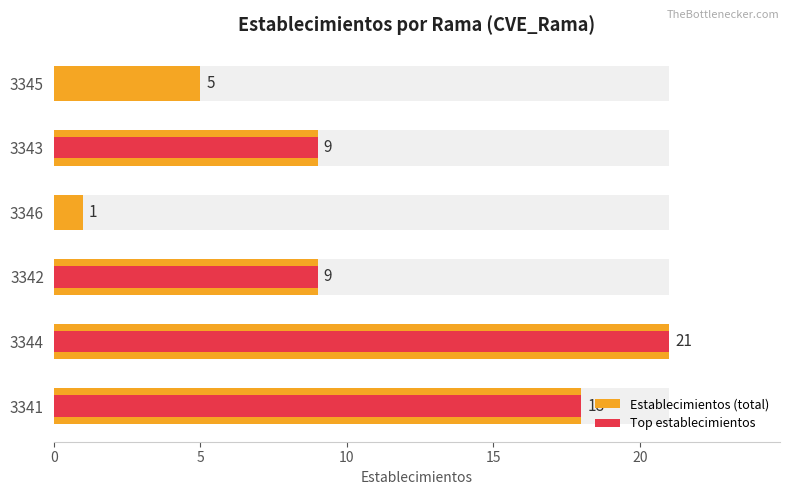

Is the value of Establecimientos (total) at 3345 greater than the value of Top establecimientos at 3342?

No